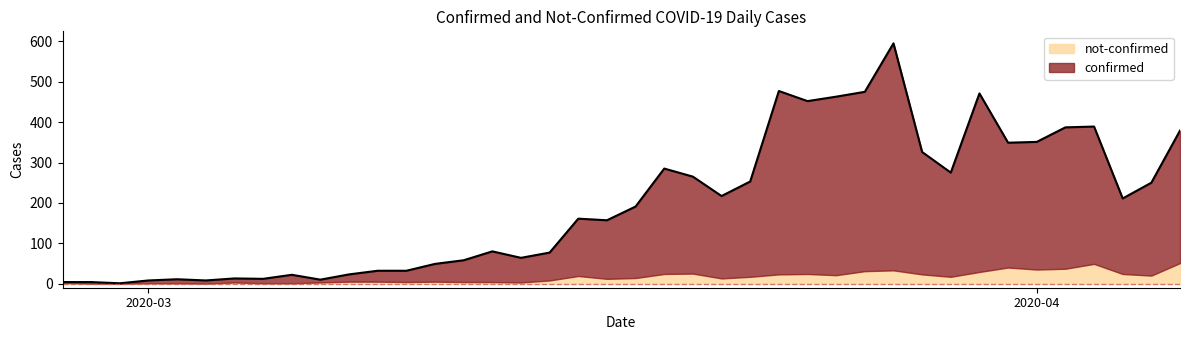

Reading left to right, list all the values displayed in this chart.

4	4	1	8	11	8	13	12	22	10	23	32	32	49	58	80	64	77	161	157	191	285	265	217	253	477	452	463	475	595	326	275	471	349	351	387	389	211	250	379